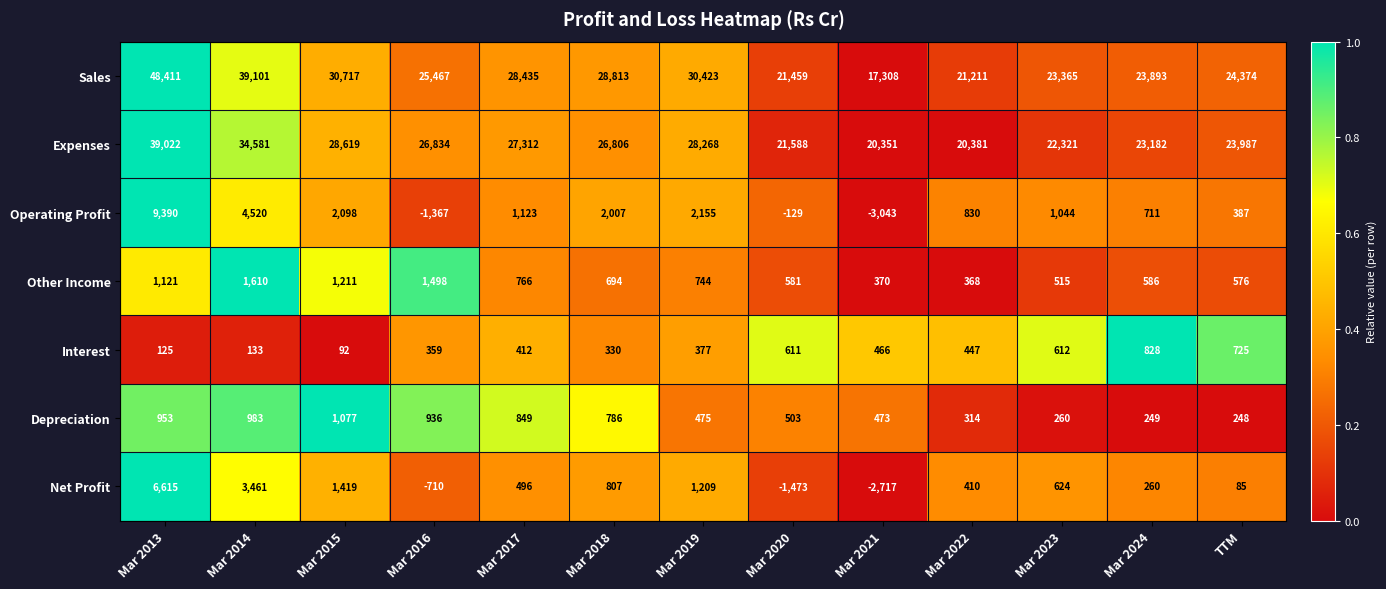

How many distinct data groups are displayed?

7